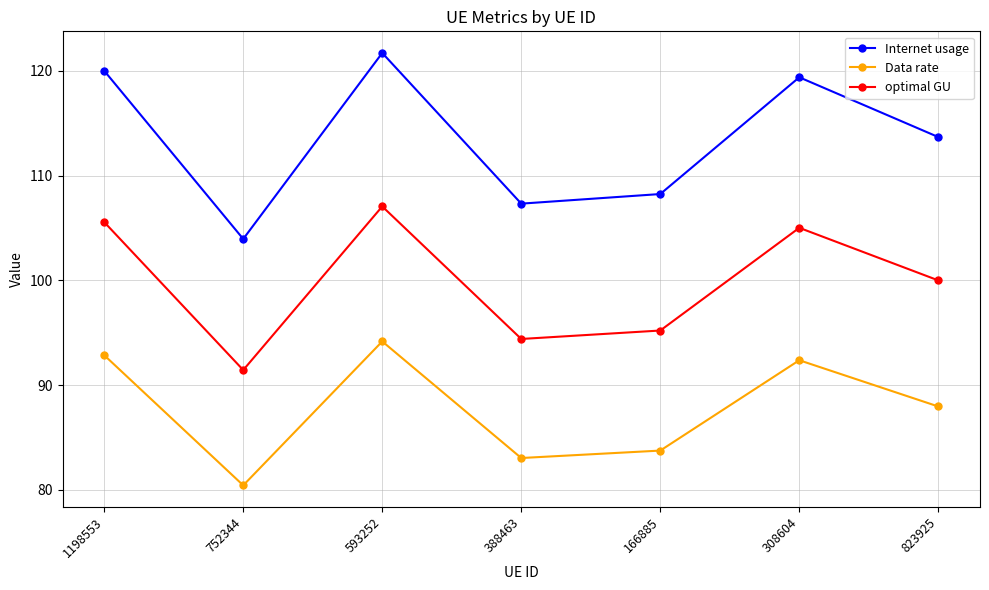

Reading left to right, transcribe all the data shown in this chart.

Internet usage: 1198553=120.0	752344=103.9	593252=121.7	388463=107.3	166885=108.2	308604=119.4	823925=113.7
Data rate: 1198553=92.9	752344=80.4	593252=94.2	388463=83.0	166885=83.8	308604=92.4	823925=88.0
optimal GU: 1198553=105.6	752344=91.4	593252=107.1	388463=94.4	166885=95.2	308604=105.0	823925=100.0